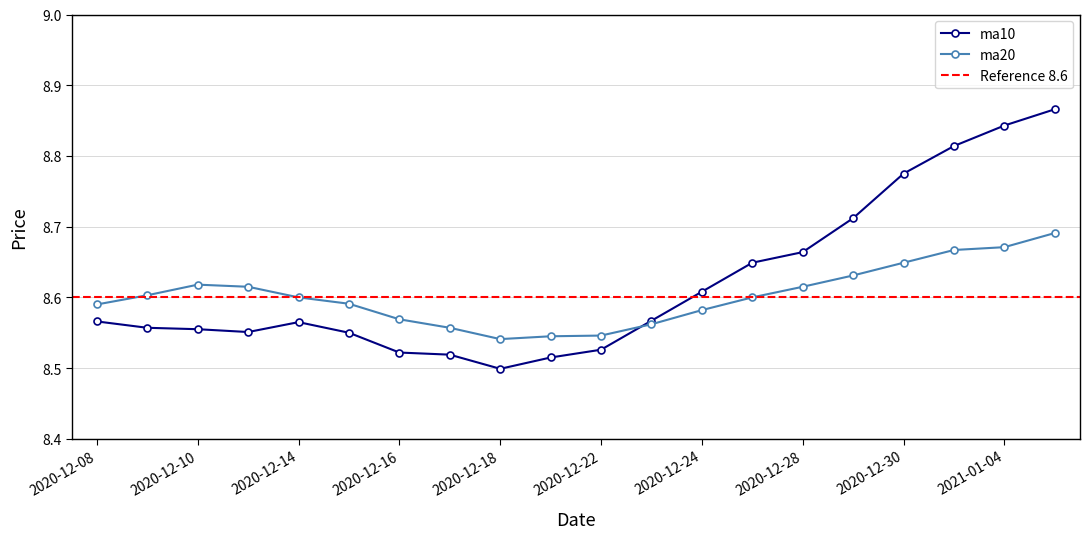

True or false: ma20 and ma10 cross at least once.

True